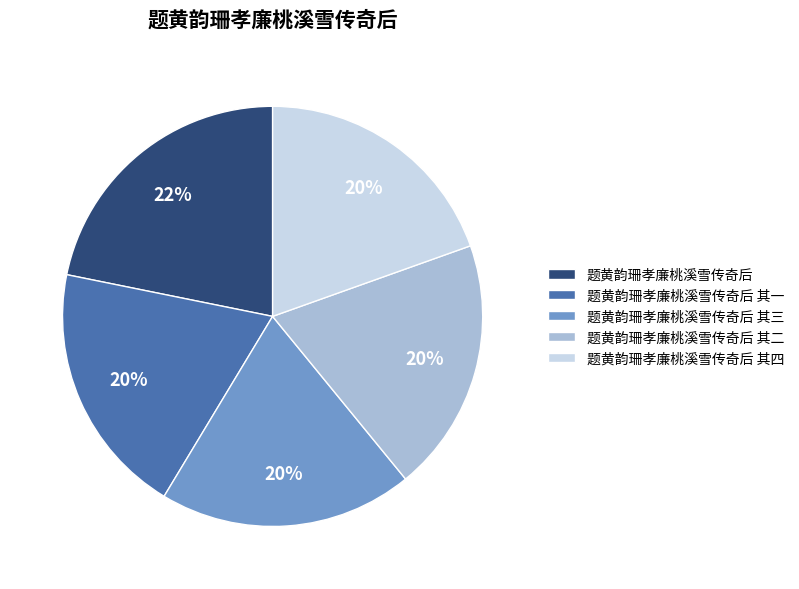

Is there any slice that represents more than half of the pie?

No